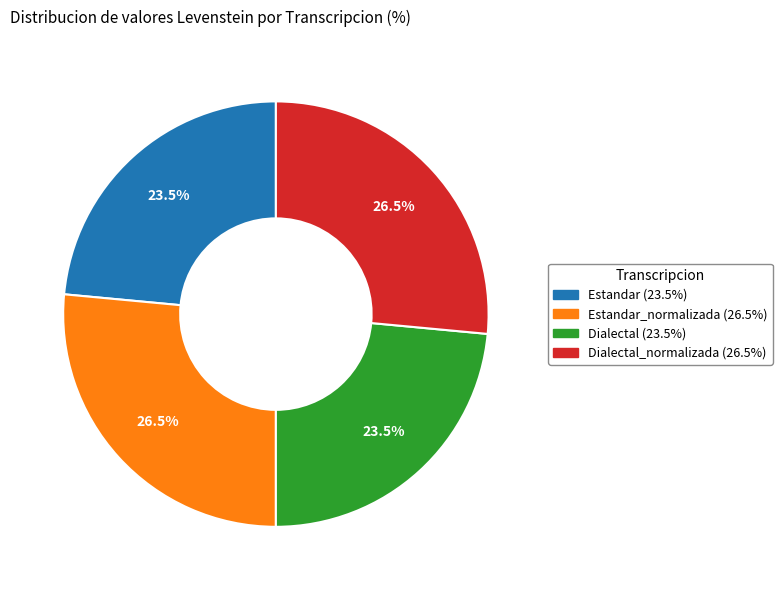

Is there any slice that represents more than half of the pie?

No